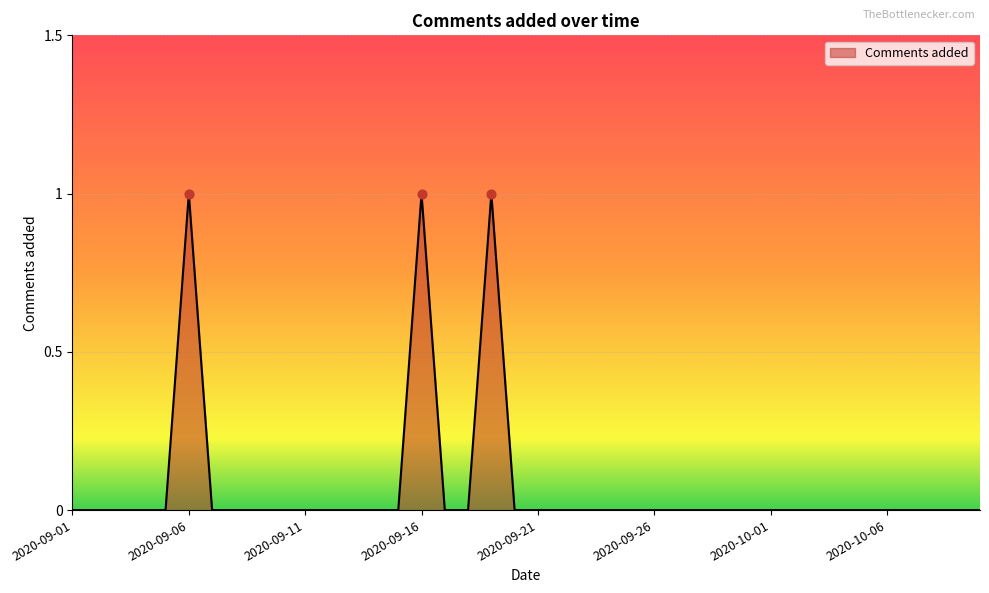

How many lines are shown in the chart?

1